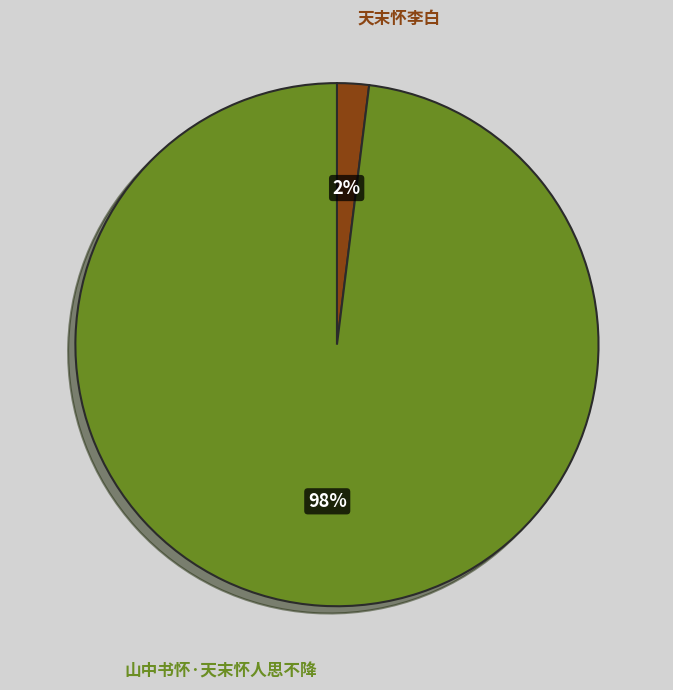

To the nearest percent, what is the difference between the largest and smallest slice percentages?

96%